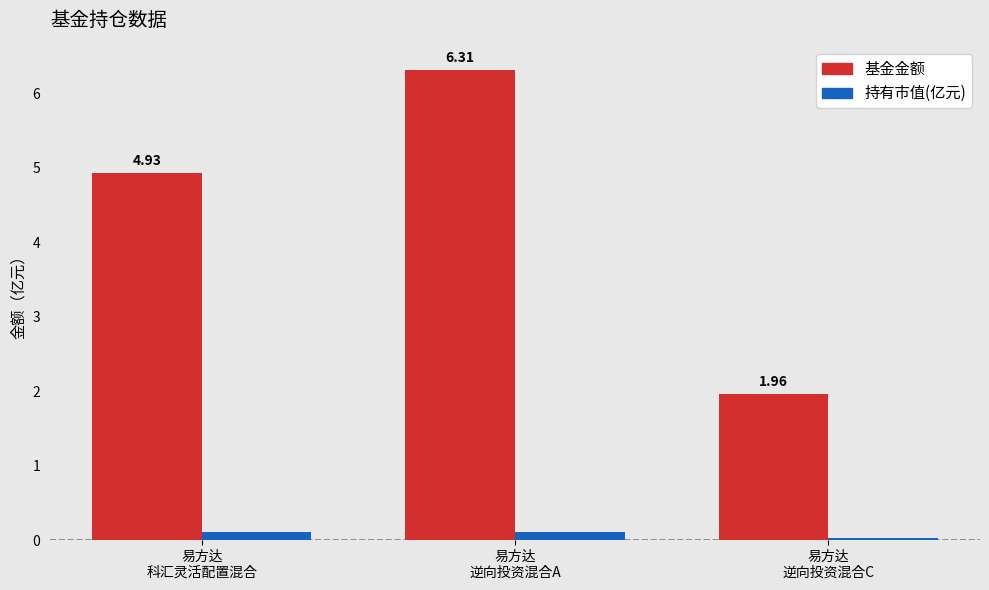

Rank the series by their maximum value, from highest to lowest.

基金金额, 持有市值(亿元)